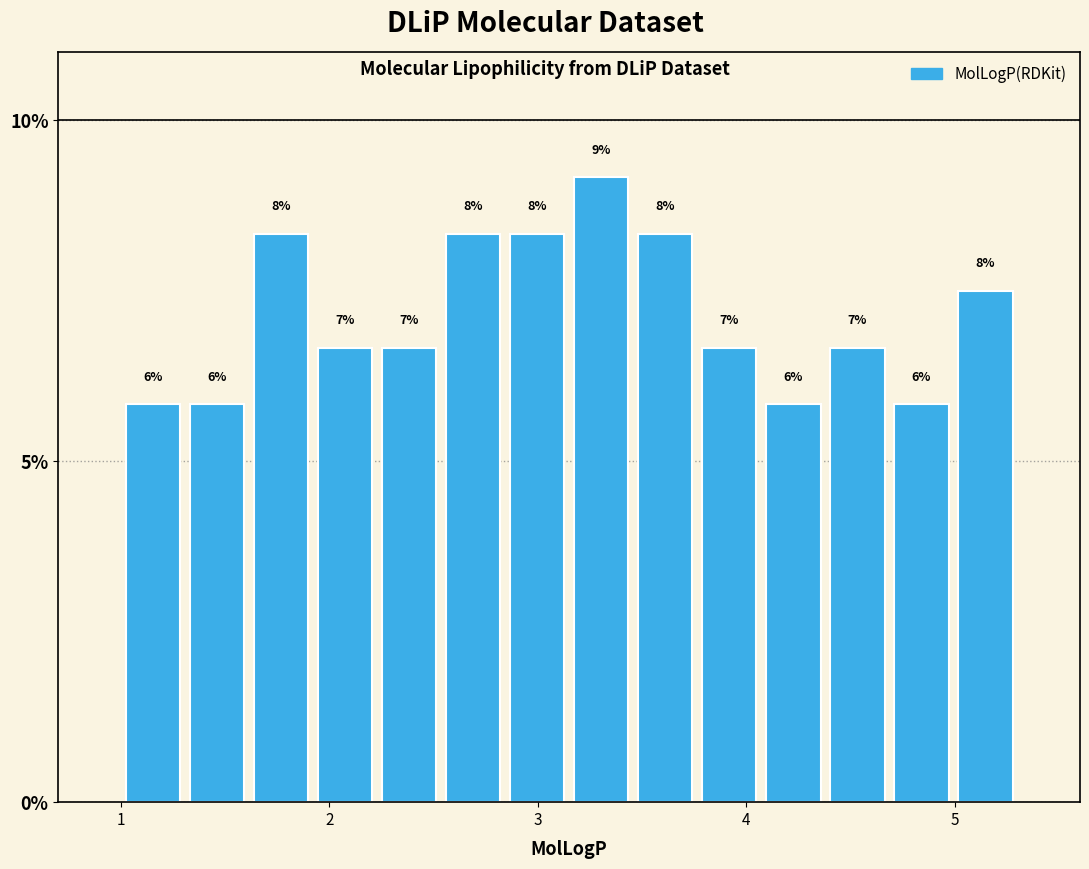

Around what value on the x-axis is the tallest bar? Give the approximate position of its centre, as read against the axis.

3.3